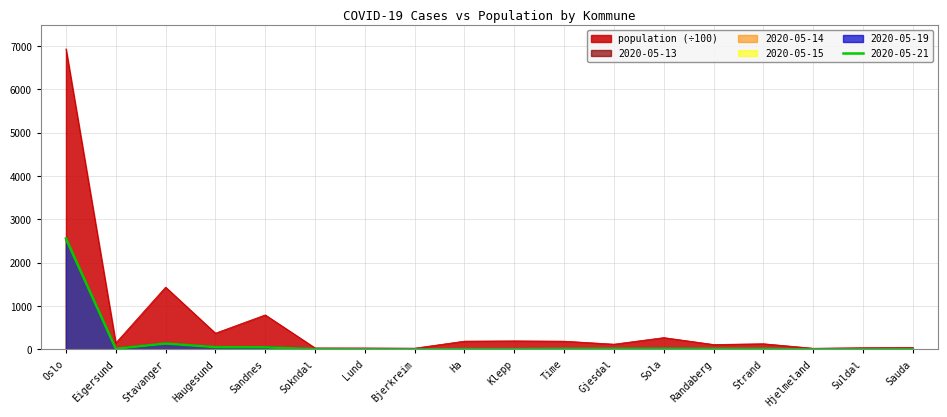

At which label is 2020-05-13 closest to 1258?

Stavanger